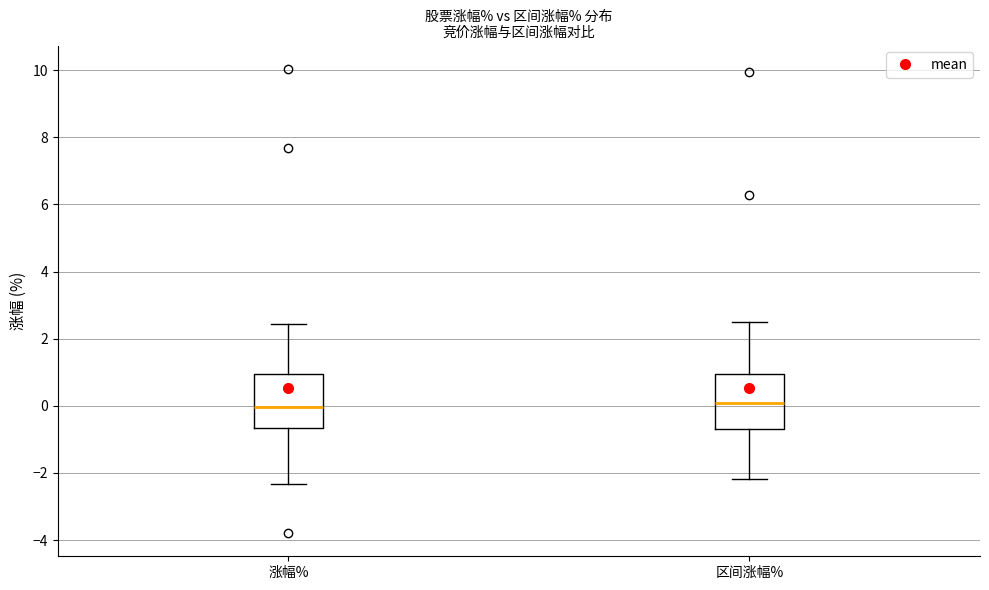

Reading left to right, transcribe this box plot: for each box, give where its median line is, the range the box spans, and where its two whiskers end, as read against the y-axis. The values are not printed on the chart, so give them approximately, as read against the axis.

涨幅%: median 0.0, box -0.6 to 1.0, whiskers -2.4 to 2.4
区间涨幅%: median 0.0, box -0.6 to 1.0, whiskers -2.2 to 2.4